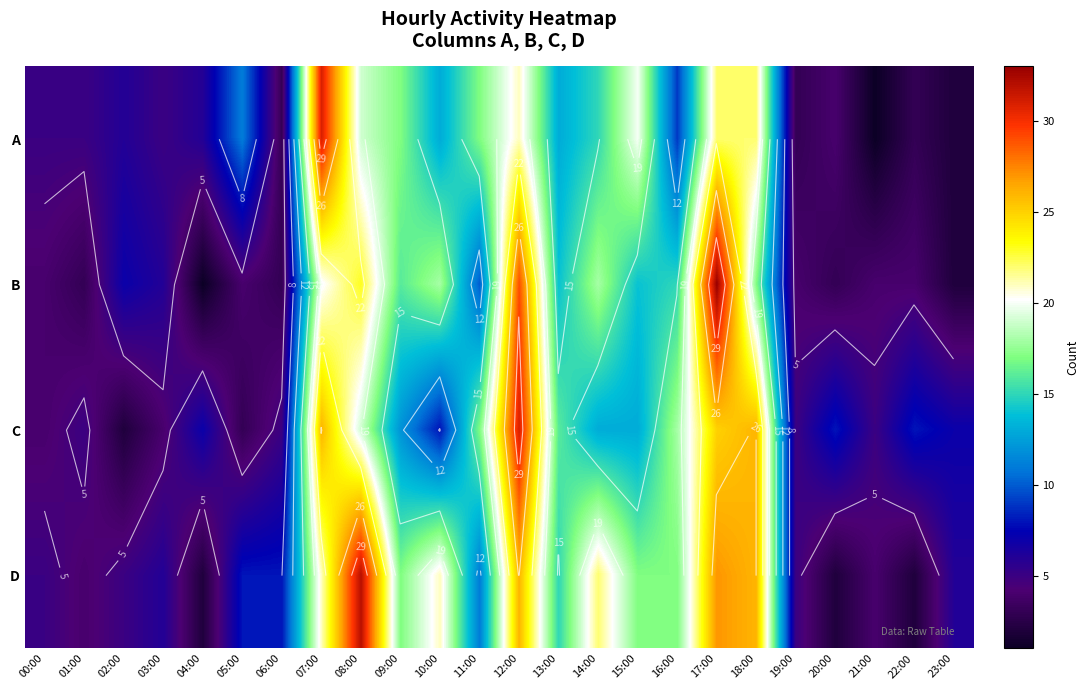

Which category has the highest value in the D series?

08:00